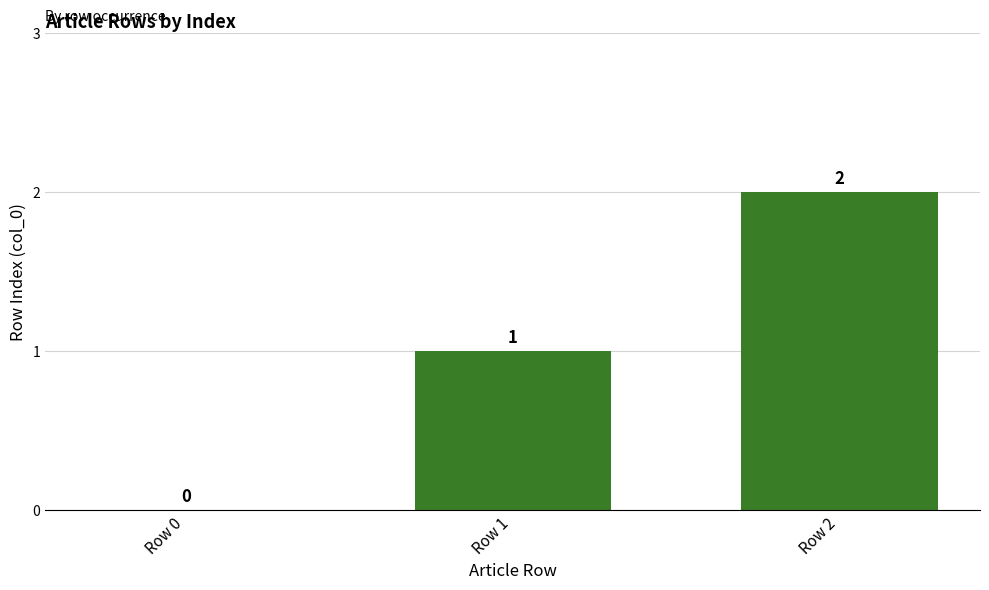

Which category has the highest value across all series?

Row 2